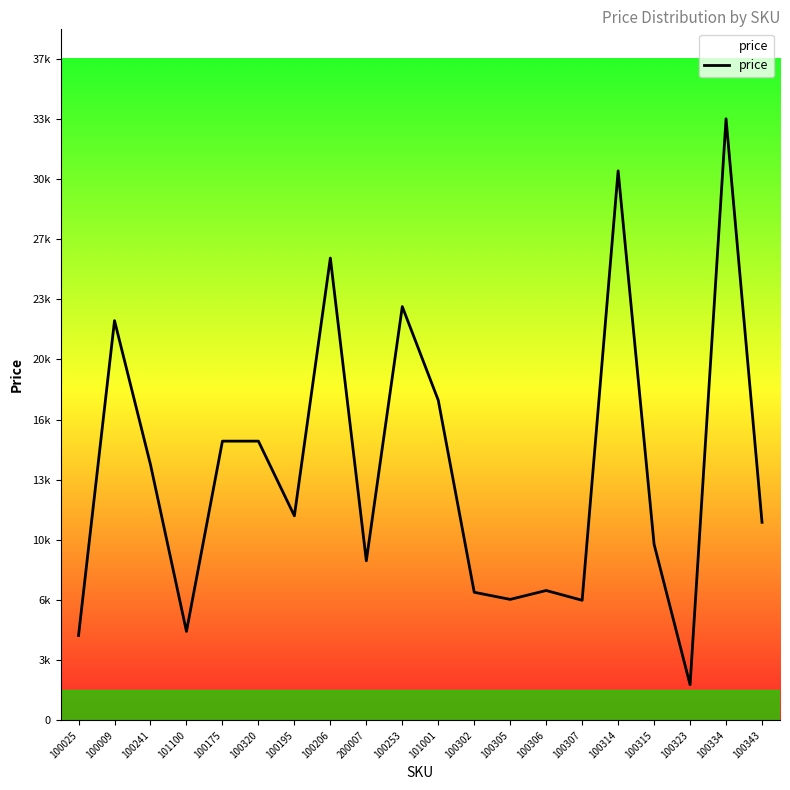

Is this an area chart (filled region under the line)?

No